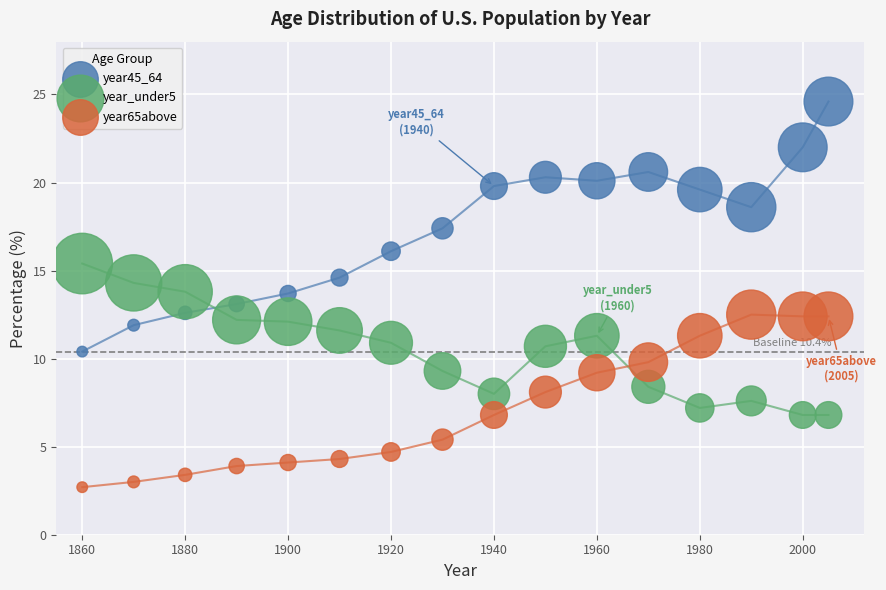

Which series has the widest spread of Y values?

year45_64